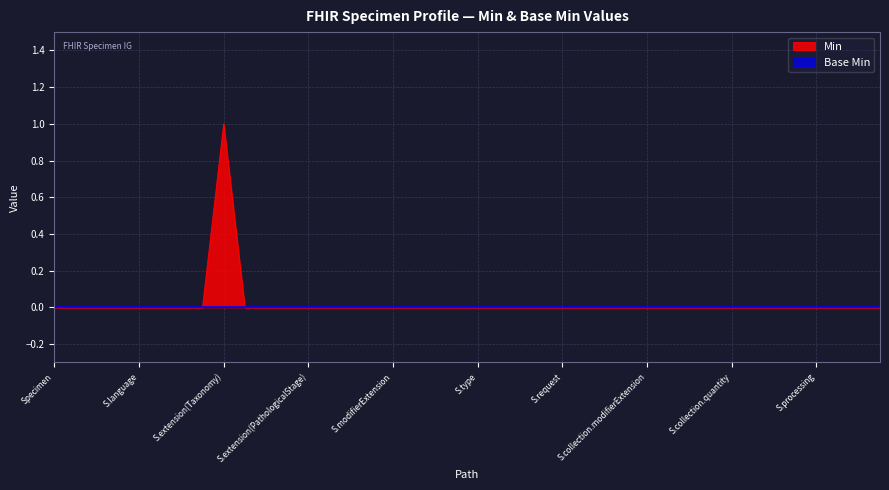

True or false: the data has more than 2 interior local peaks.

False